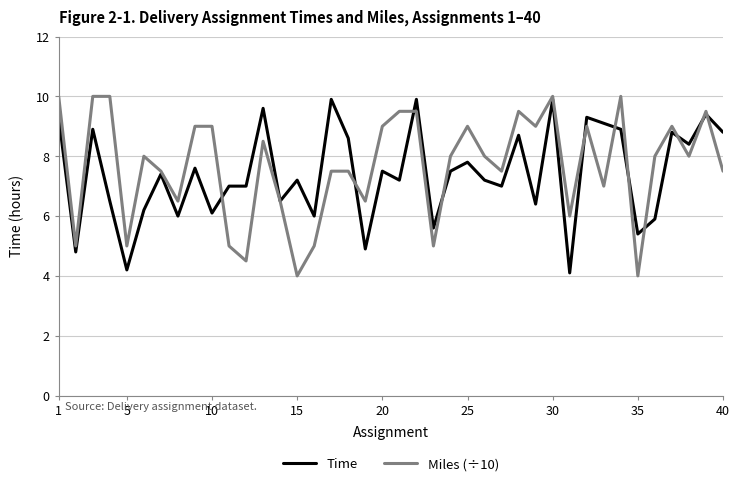

What is the minimum value for Time?

4.1